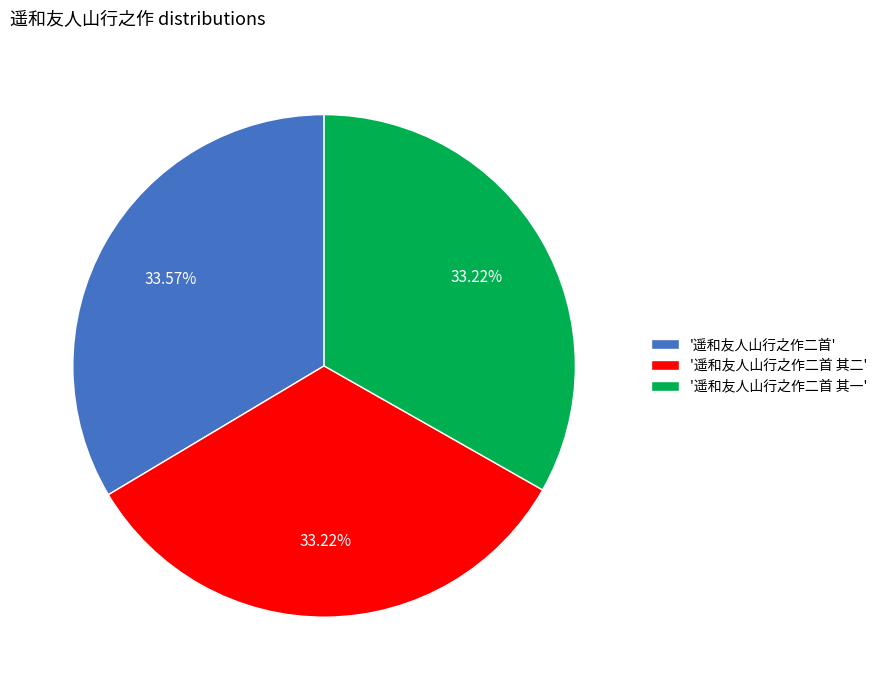

Combined, do '遥和友人山行之作二首 其一' and '遥和友人山行之作二首' account for over 50%?

Yes